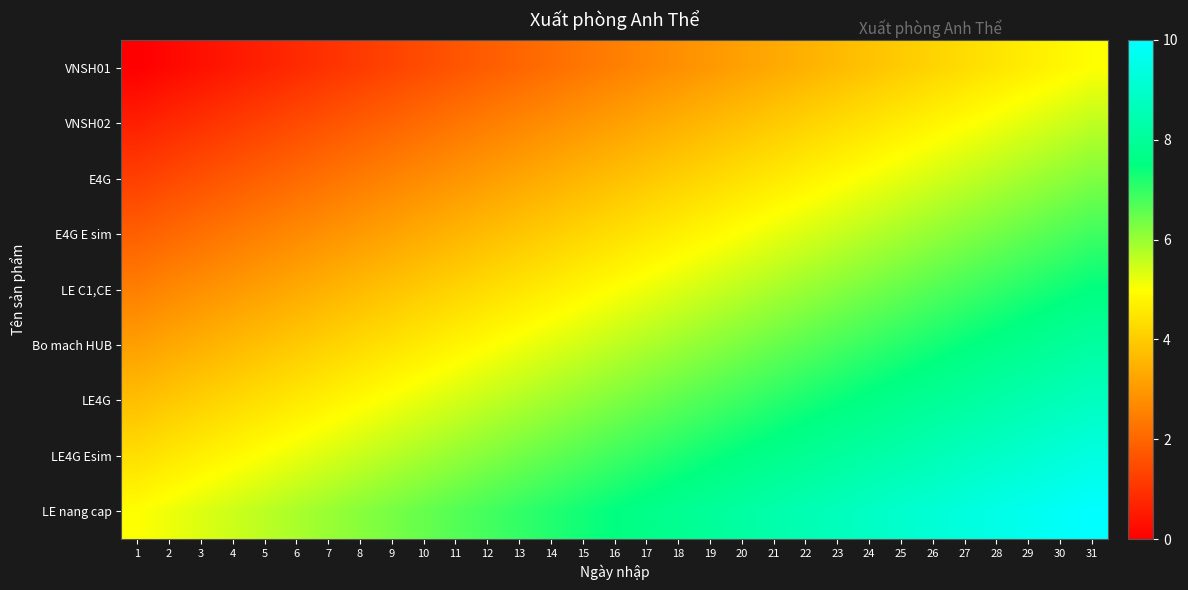

Which series has the widest spread of values?

VNSH01